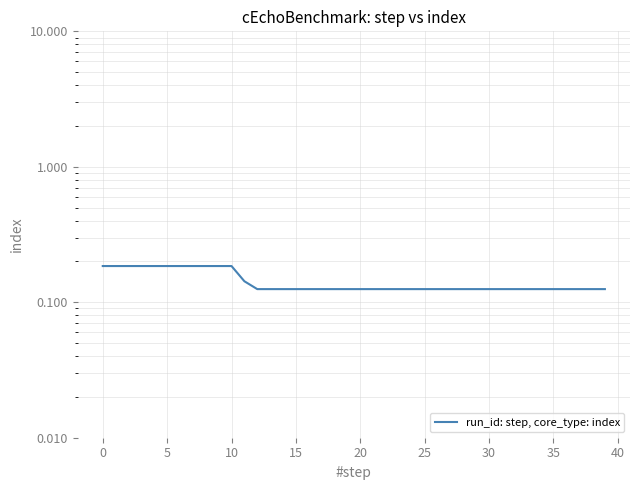

Read the value at 28.

0.1